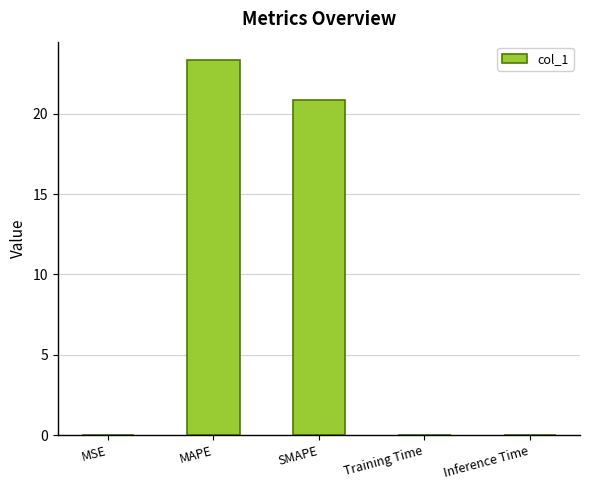

Is it true that the value at SMAPE is 6.6?

False